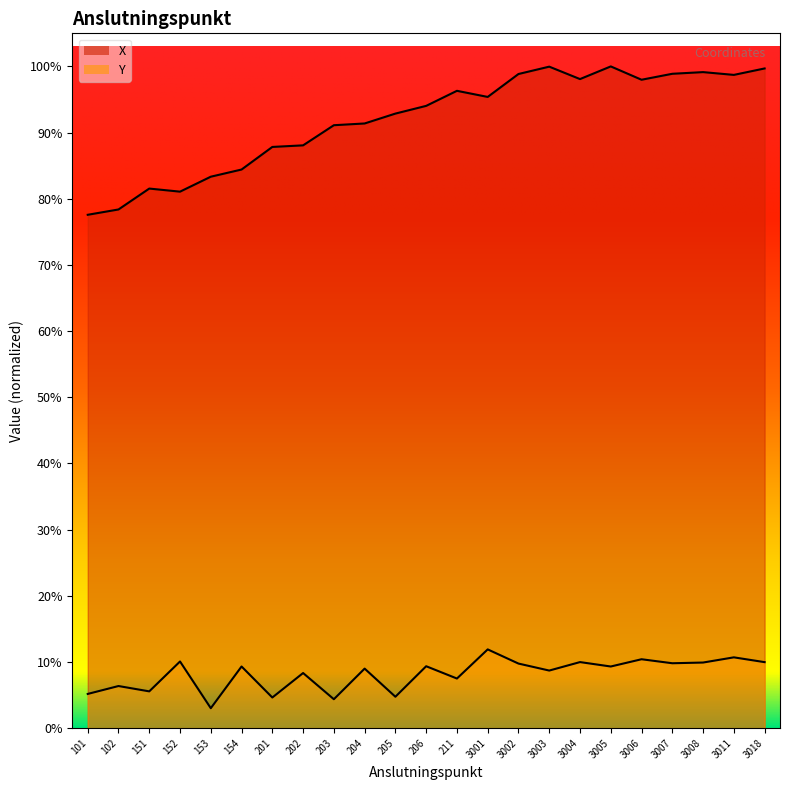

At which category does Y reach its first local peak?

102